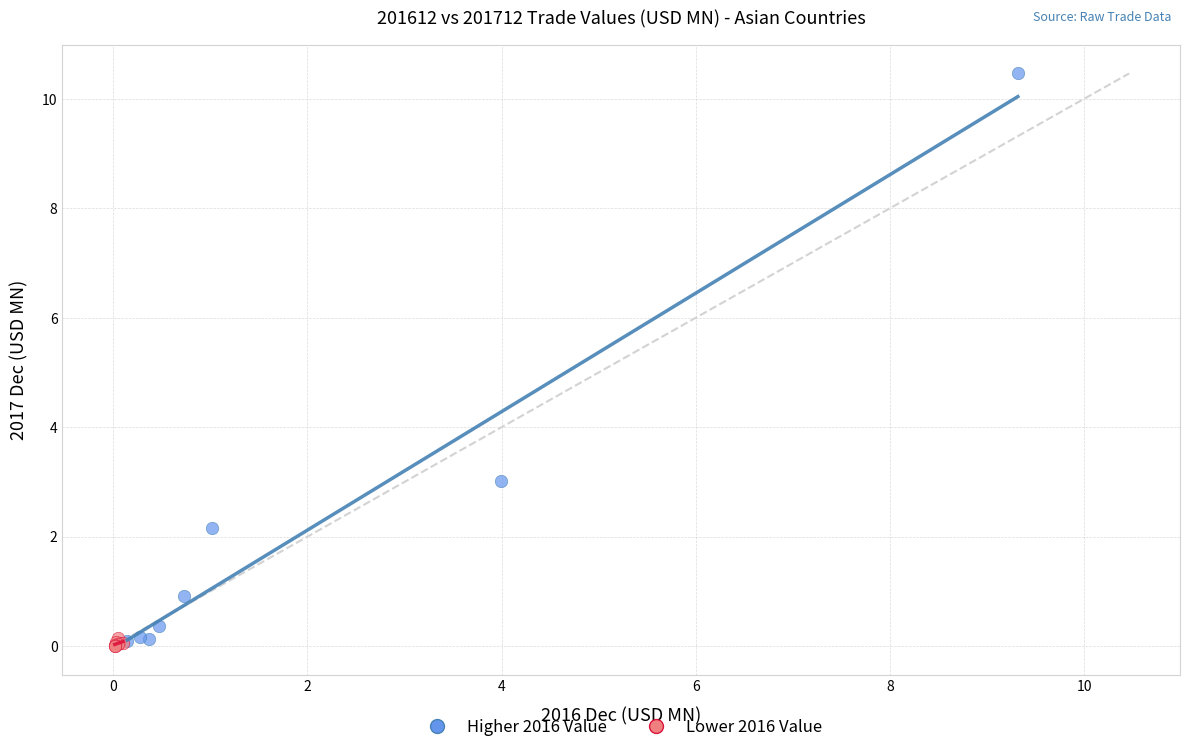

Which series contains the highest Y value?

Higher 2016 Value